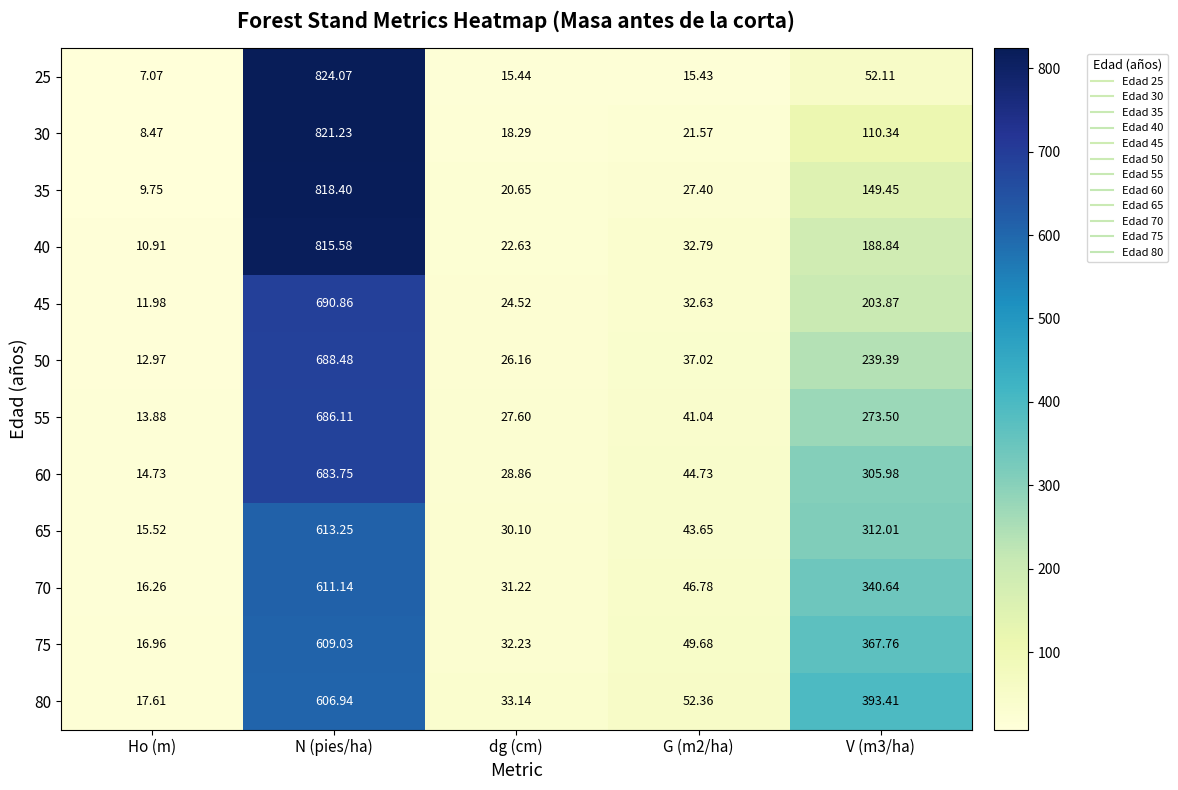

Which category has the lowest value across all series?

Ho (m)